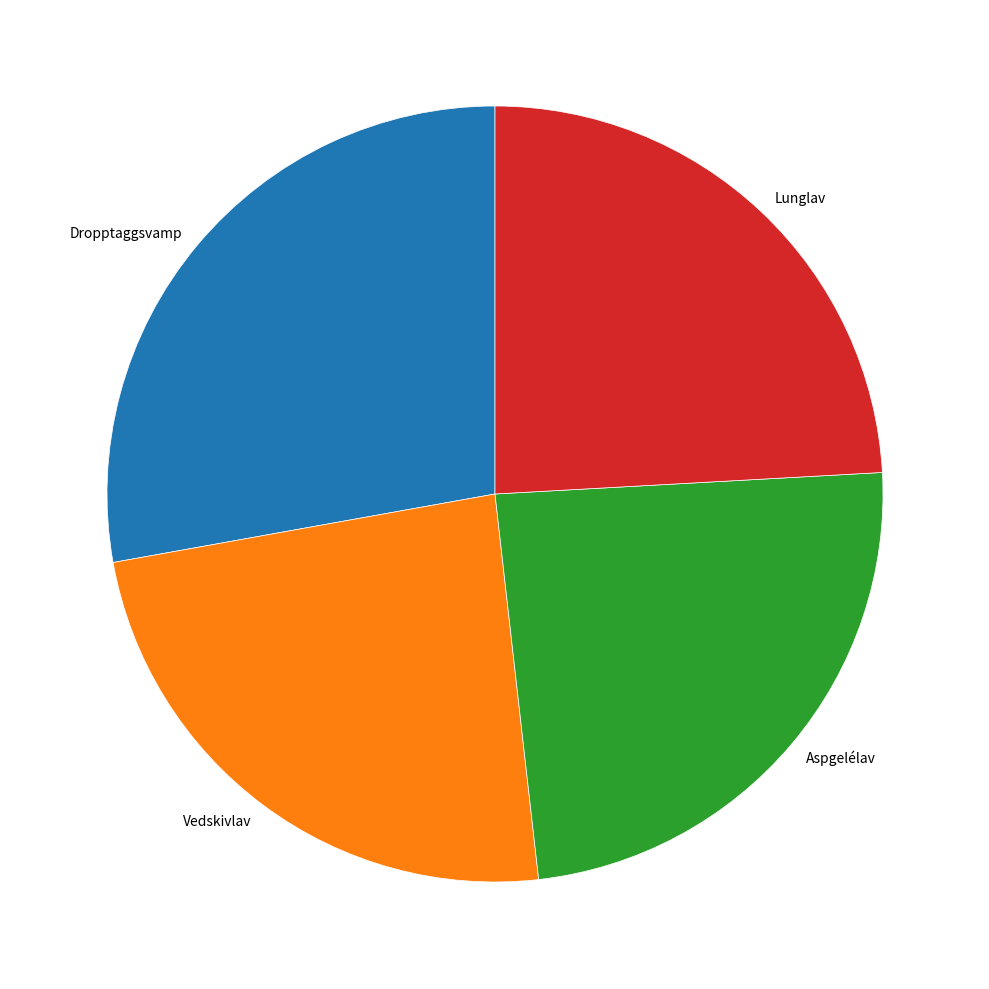

Which slice is the largest?

Dropptaggsvamp